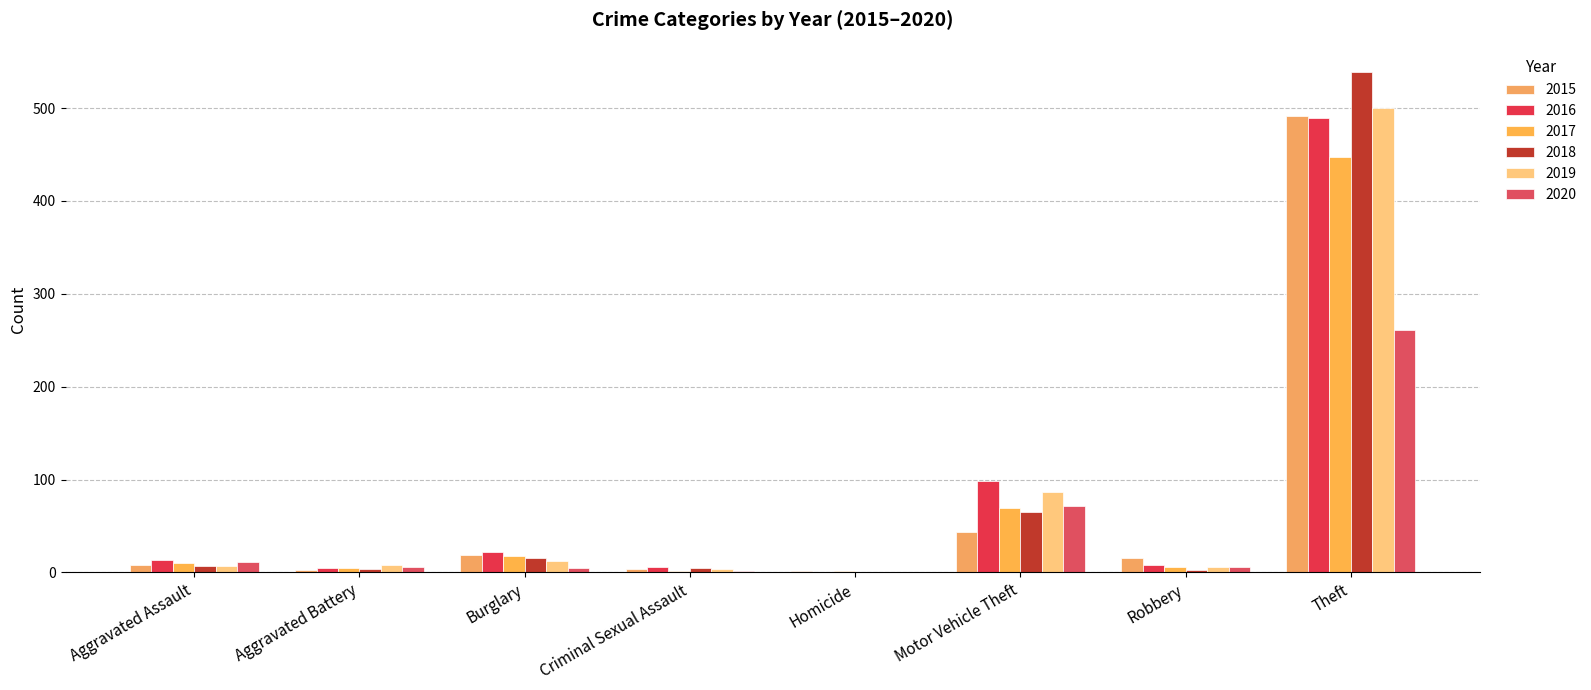

What is the value of the 2019 bar at the 8th from the left?

500